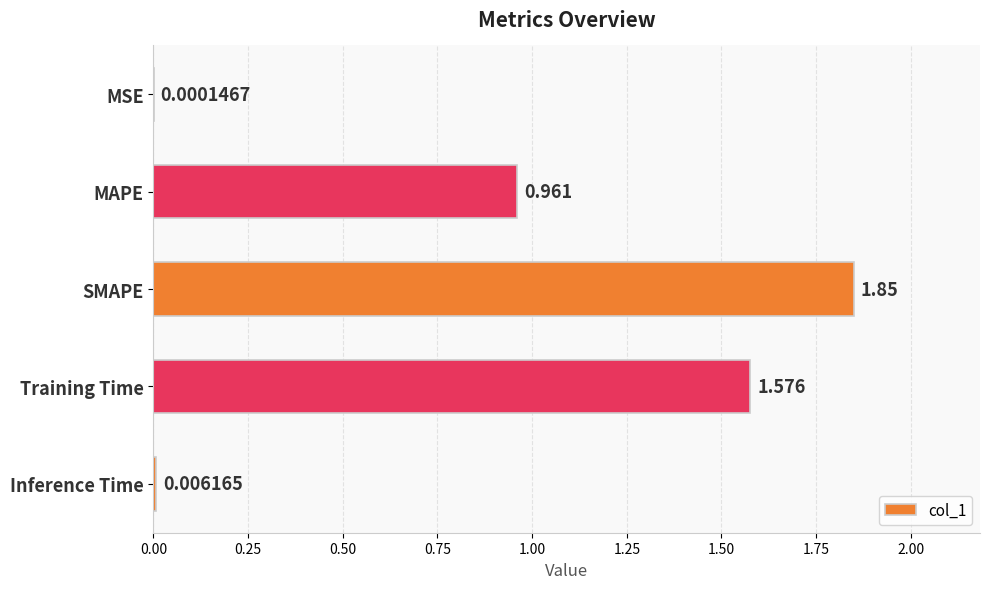

Which category has the highest value across all series?

SMAPE